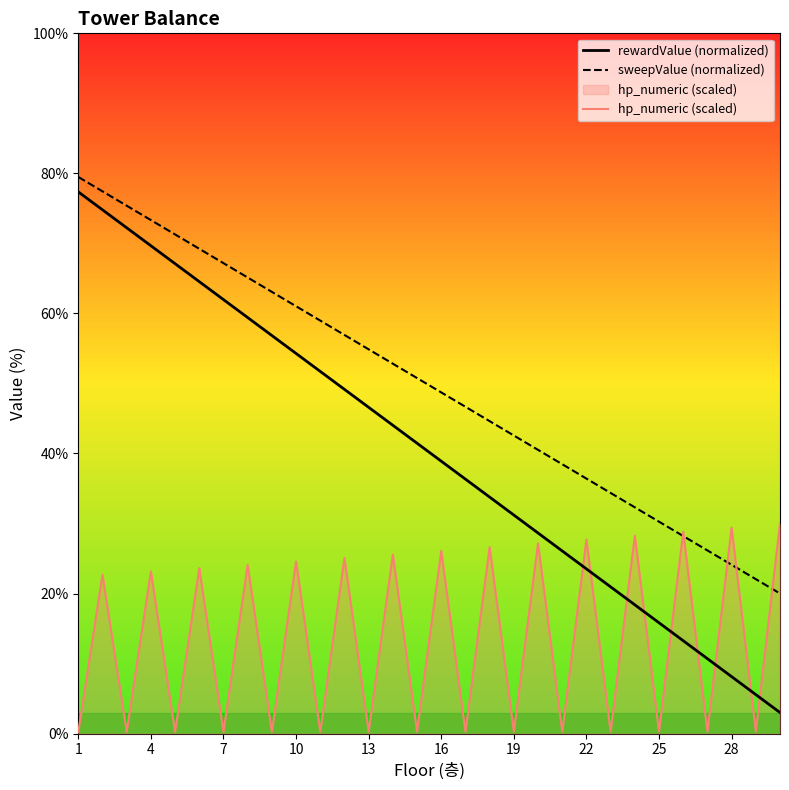

How many intersections are there between rewardValue (normalized) and hp_numeric (scaled)?

9